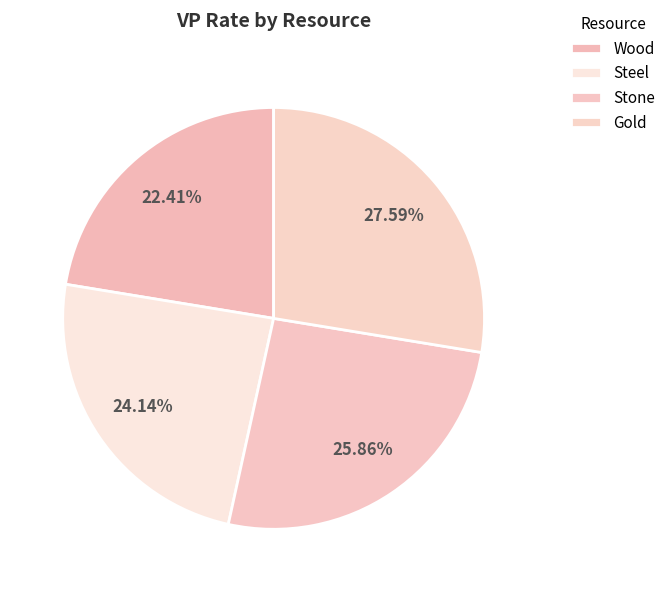

To the nearest percent, what portion does Stone represent?

26%